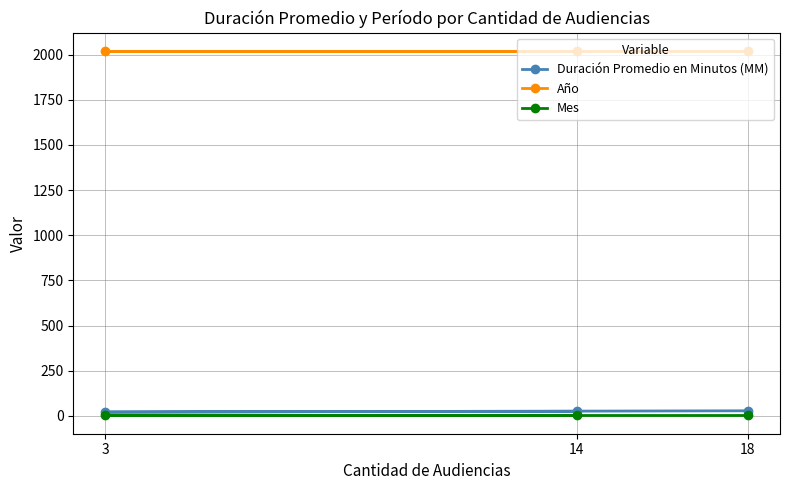

At which category is the sum across all series the highest?

18